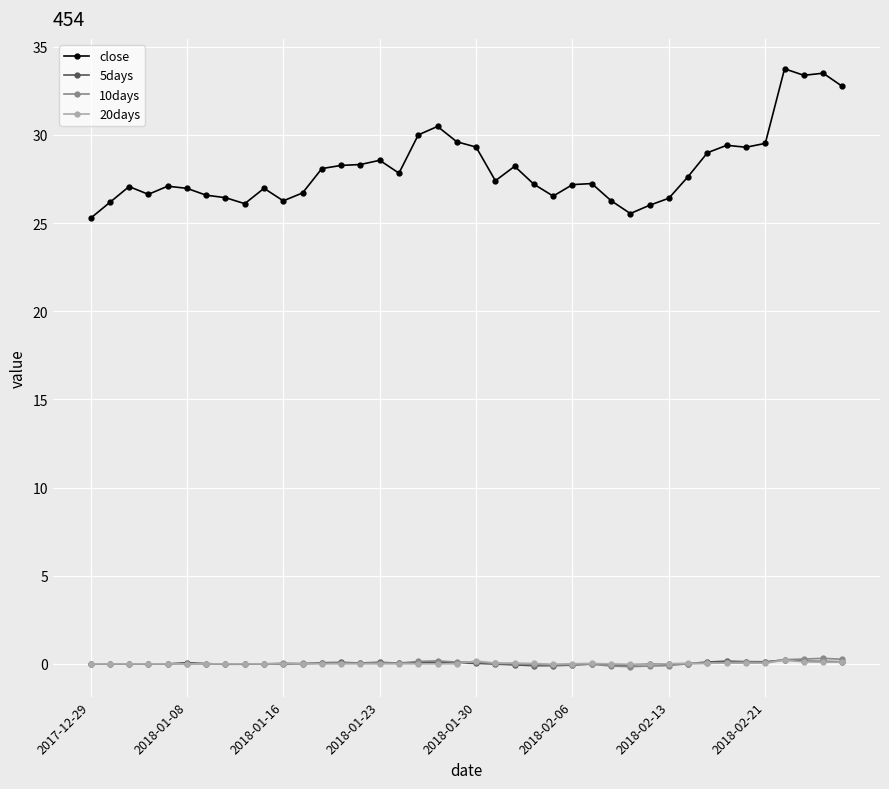

Which series has the widest spread of values?

close